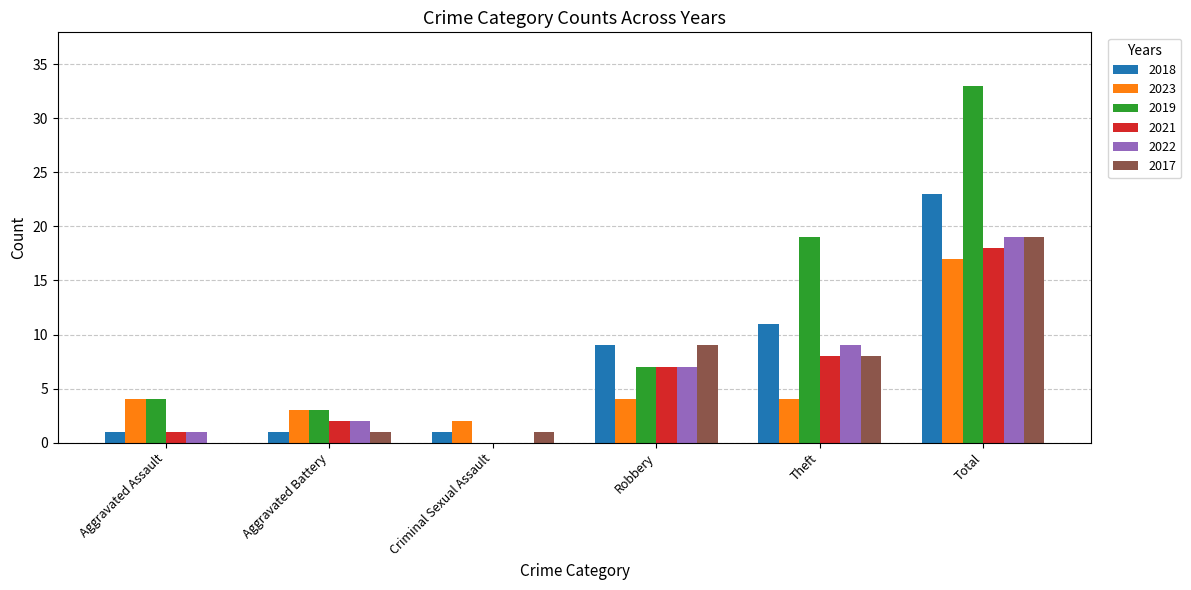

What is the highest value of the 2017 series?

19